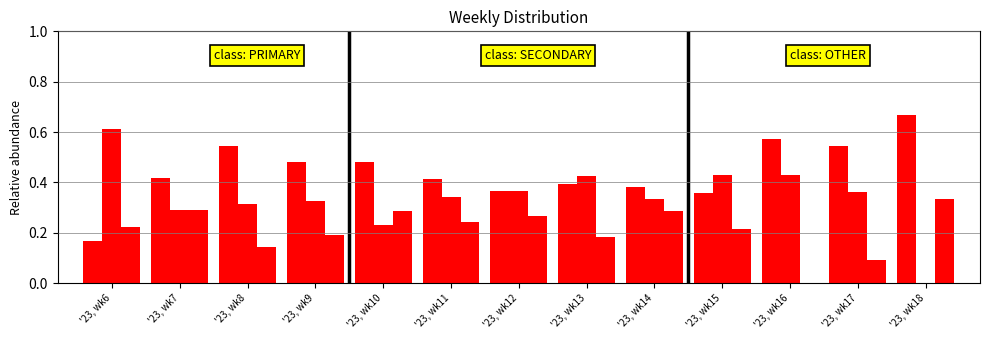

Count the number of data series in this chart.

3